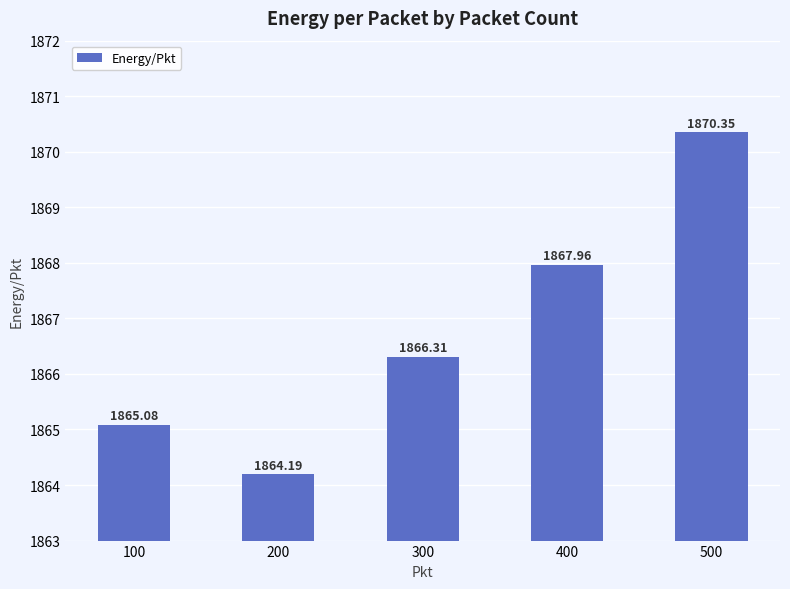

Which has a higher value, 300 or 200?

300